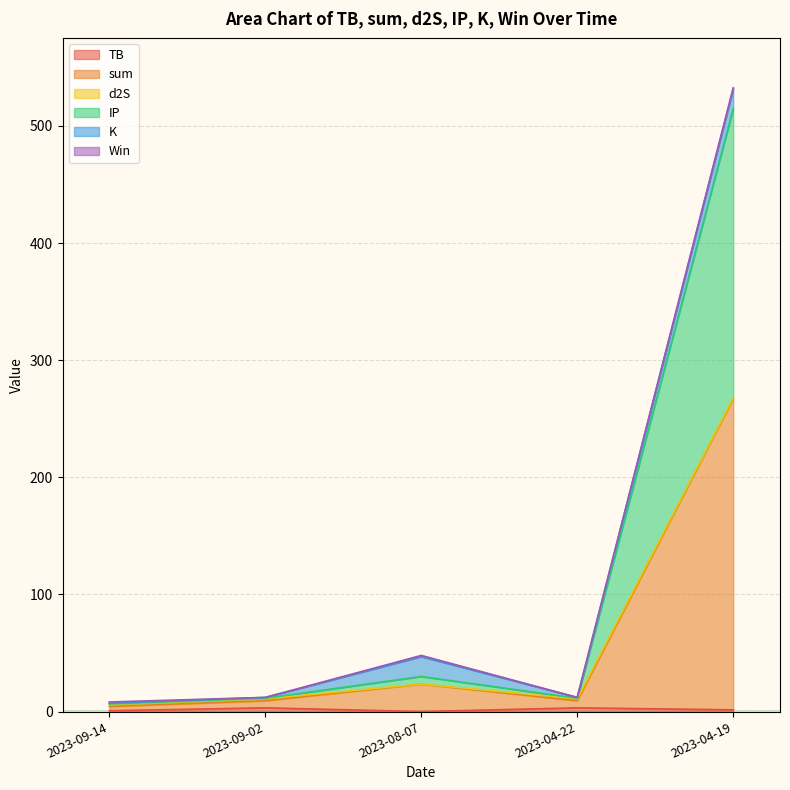

In sum, how many points are lower than both neighbors (excluding endpoints)?

1